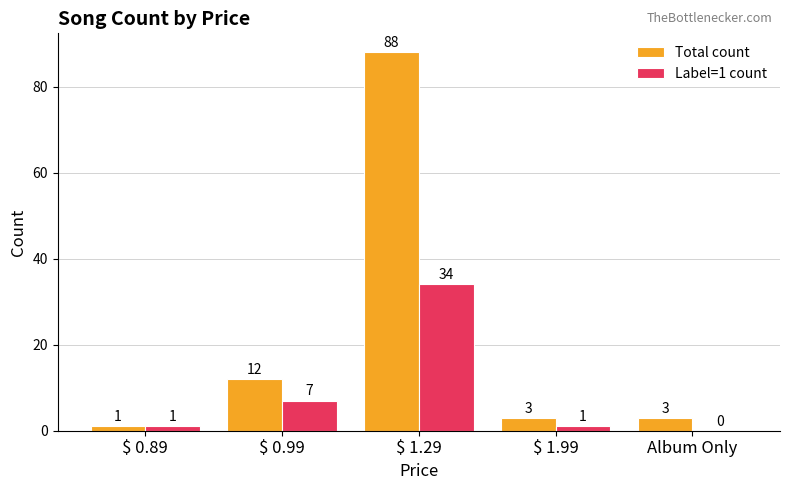

How many data points does each series have?

5